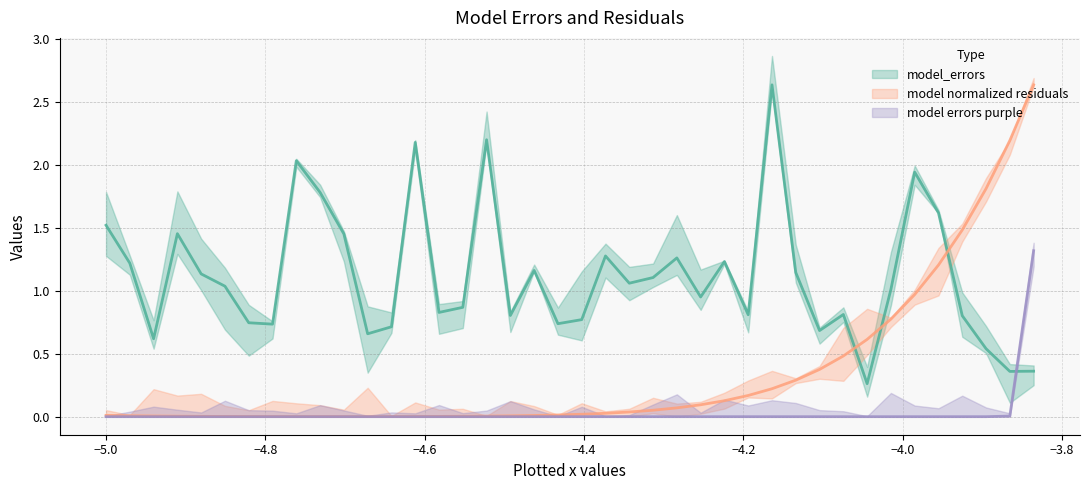

True or false: model normalized residuals and model_errors cross at least once.

True